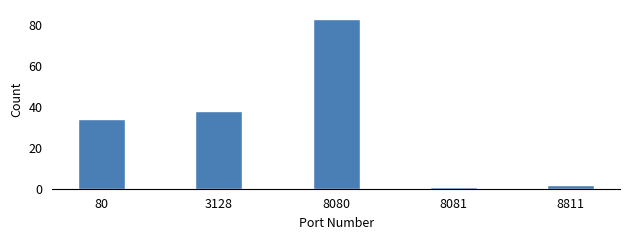

Reading right to left, what are all the values shown in this chart?

8811=2	8081=1	8080=83	3128=38	80=34